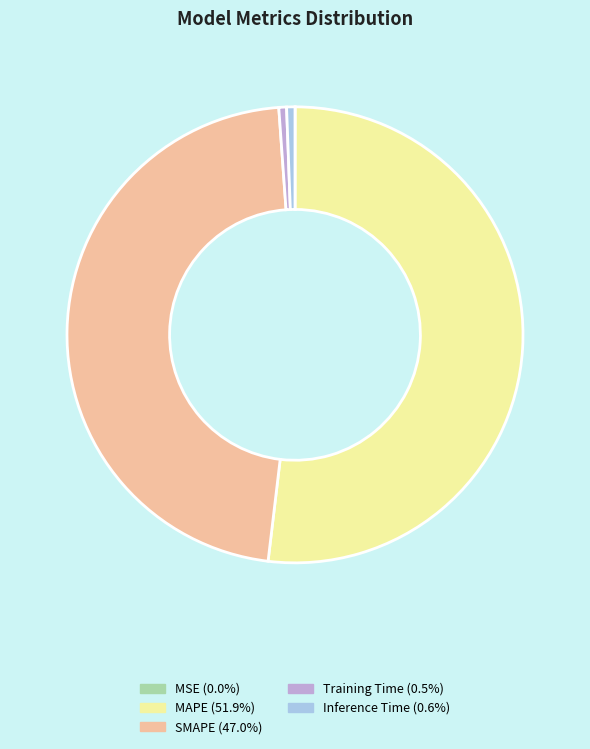

Is it true that SMAPE is 47% of the pie?

True